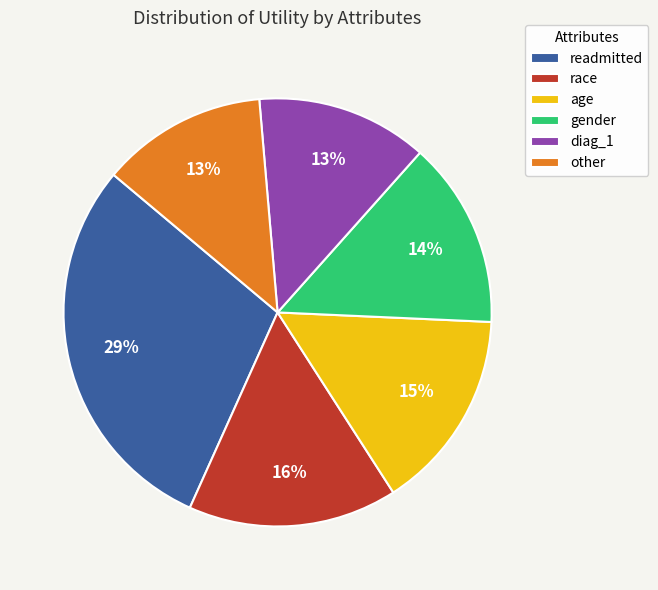

The readmitted slice represents 14% of the pie. True or false?

False